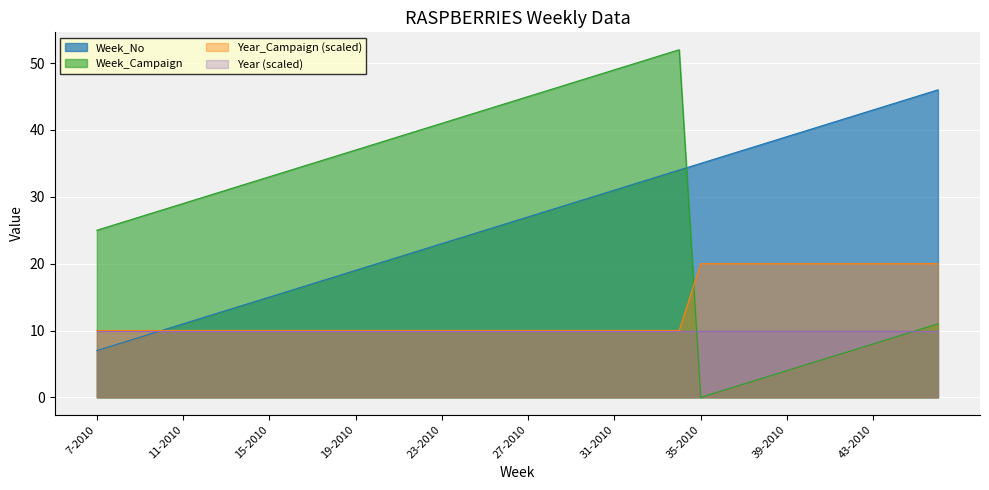

Which series has the widest spread of values?

Week_Campaign